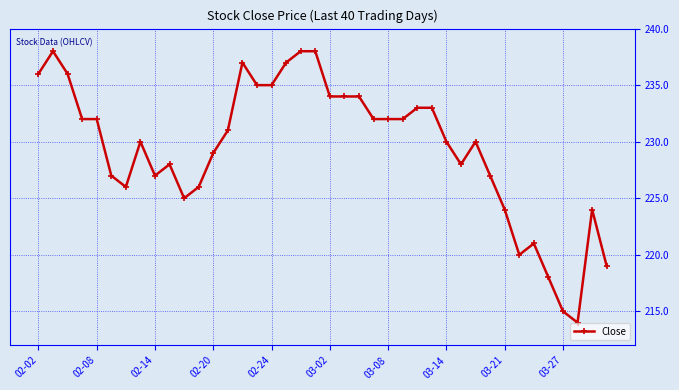

What is the value of the 8th point from the left?

230